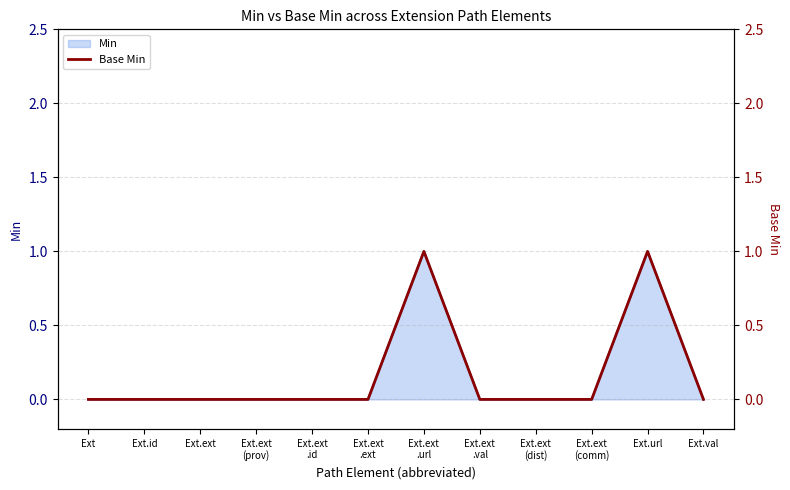

How many lines are shown in the chart?

1